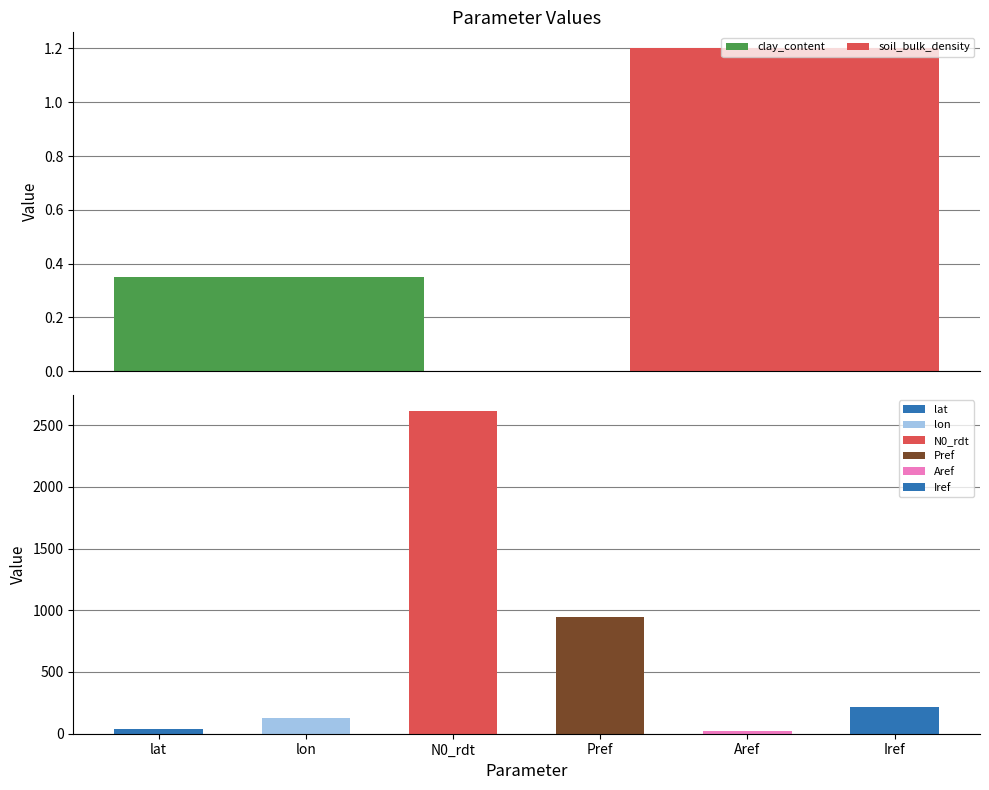

How many bars are there in total?

8